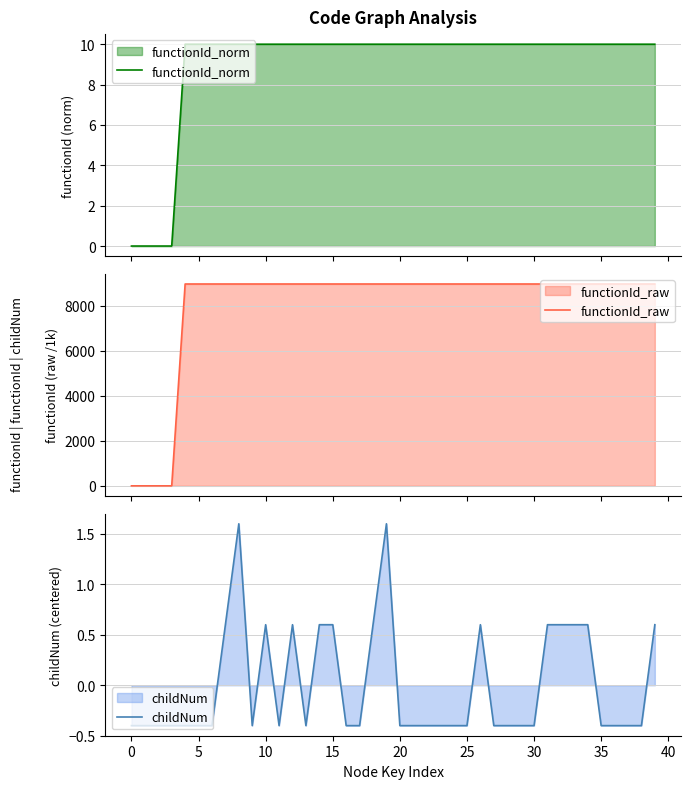

What is the value of the functionId_norm point at the 24th from the left?

10.0